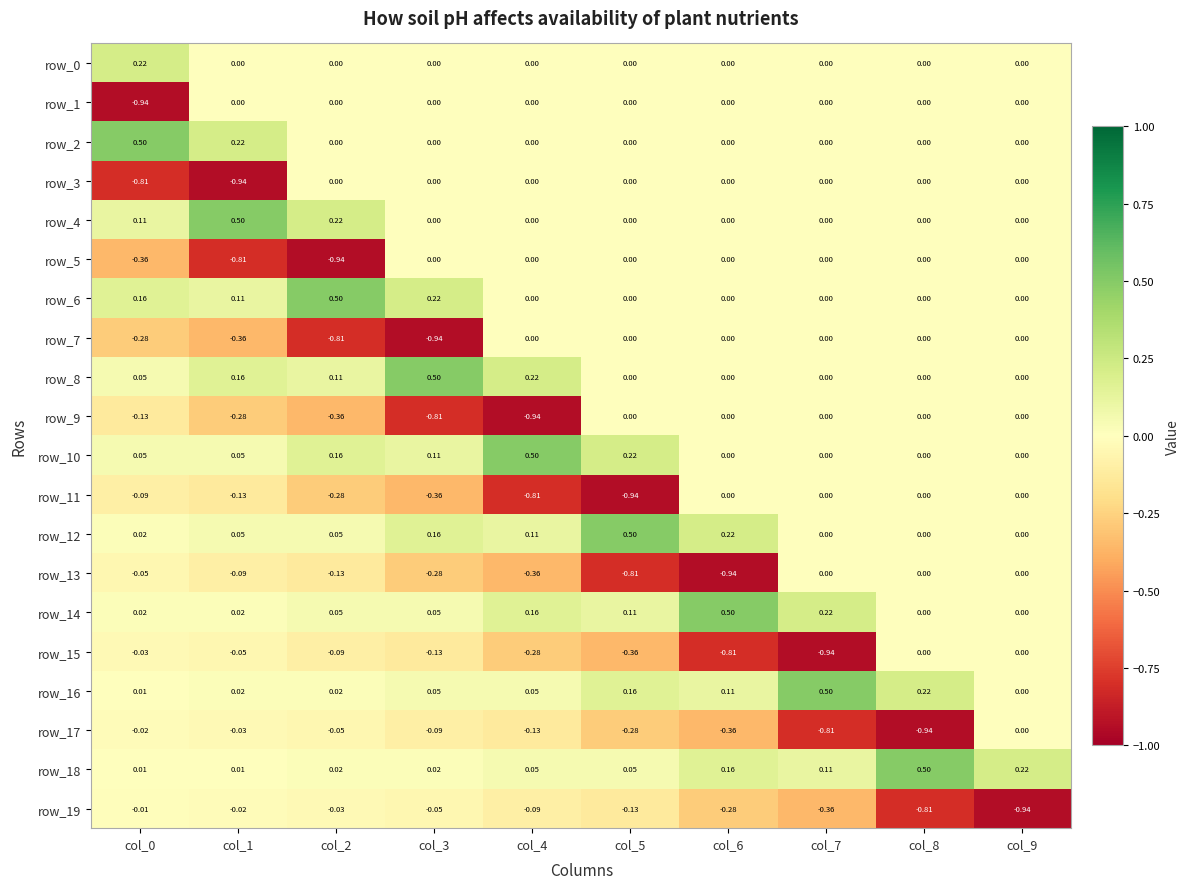

How many values in row_0 are above zero?

1